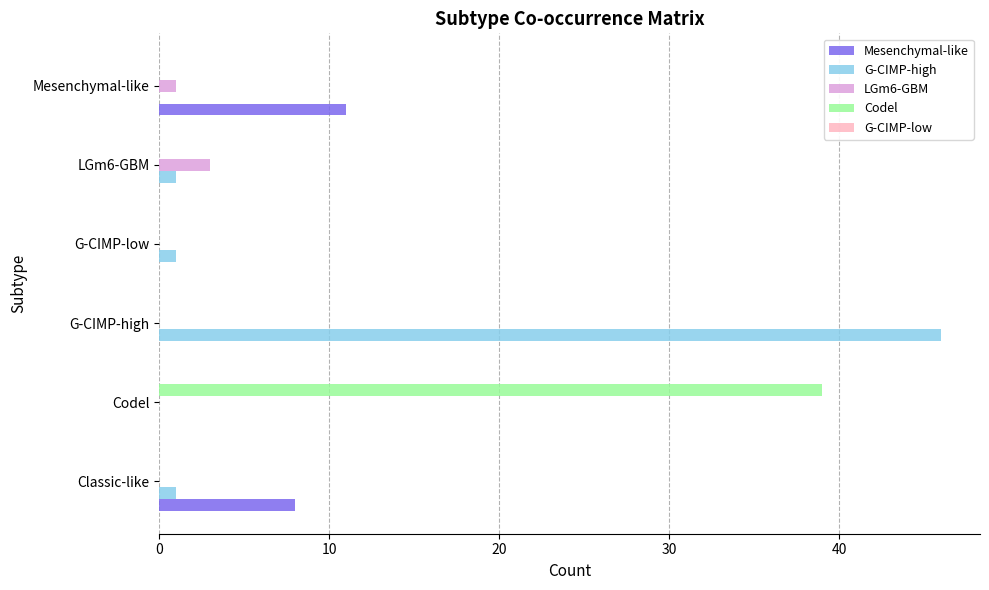

Which series changed the most between Codel and G-CIMP-low?

Codel